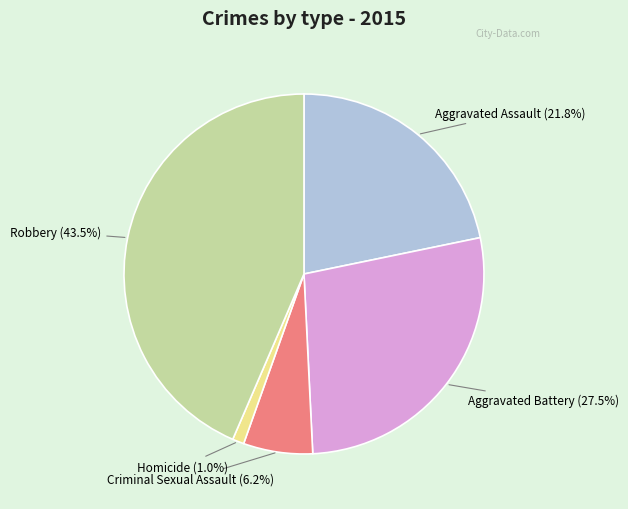

How many slices are in this pie chart?

5